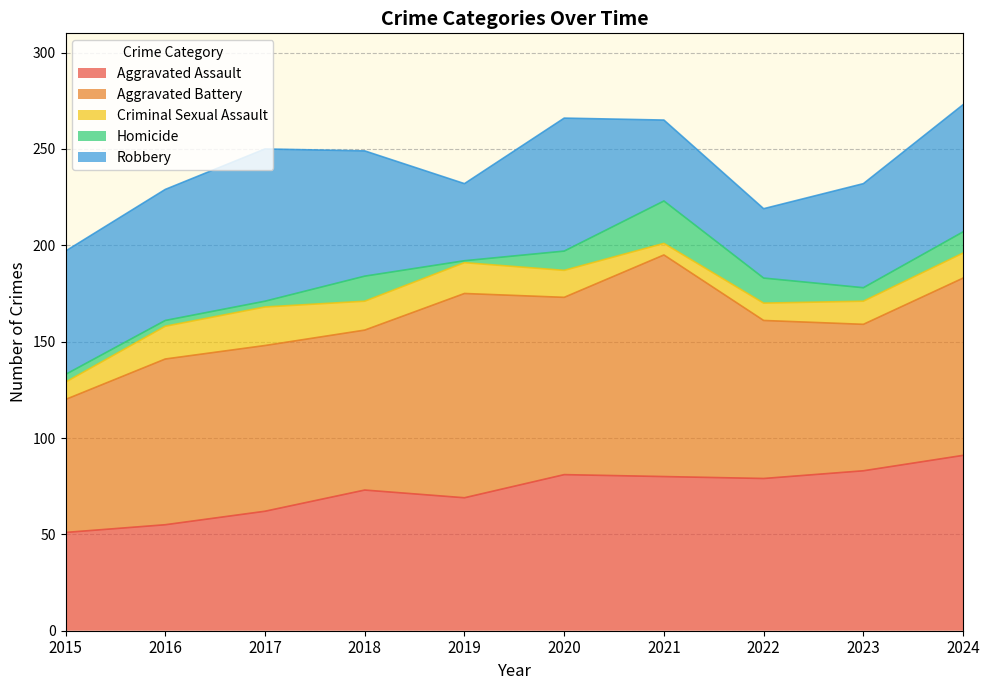

Does the chart have visible grid lines?

Yes